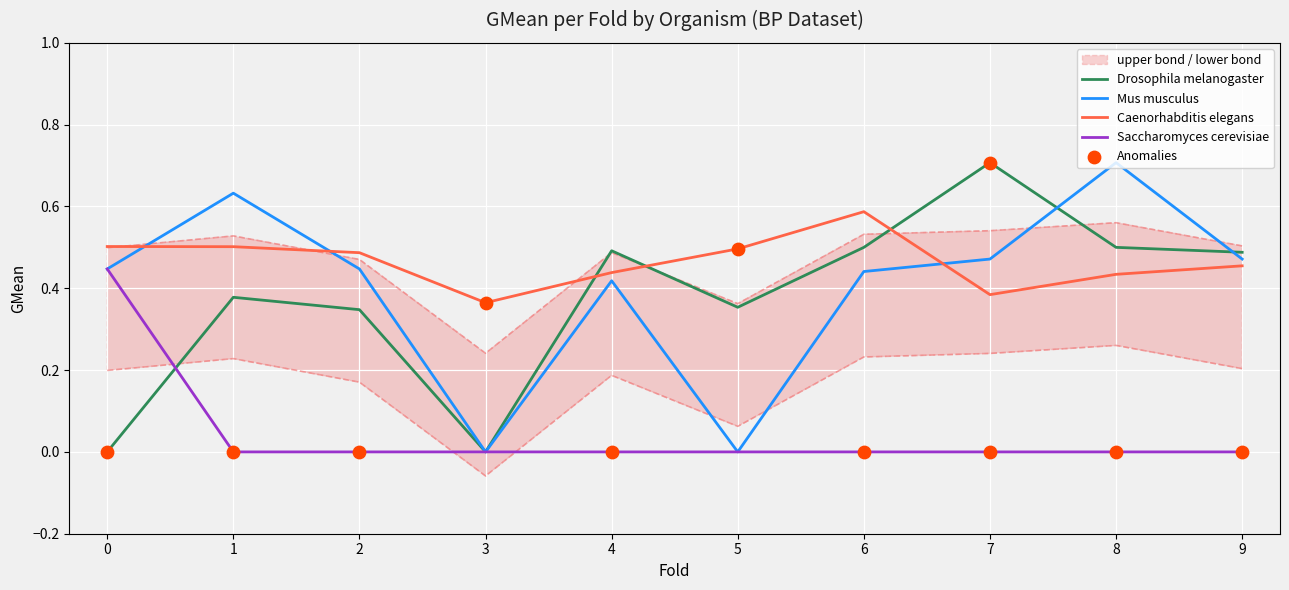

Which series contains the lowest Y value?

Drosophila melanogaster